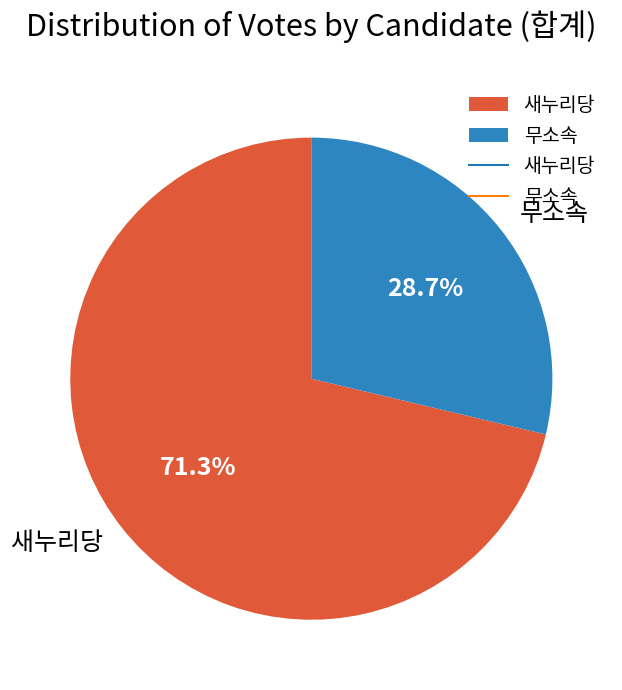

What is the ratio of the value at 무소속 to the value at 새누리당?

0.4